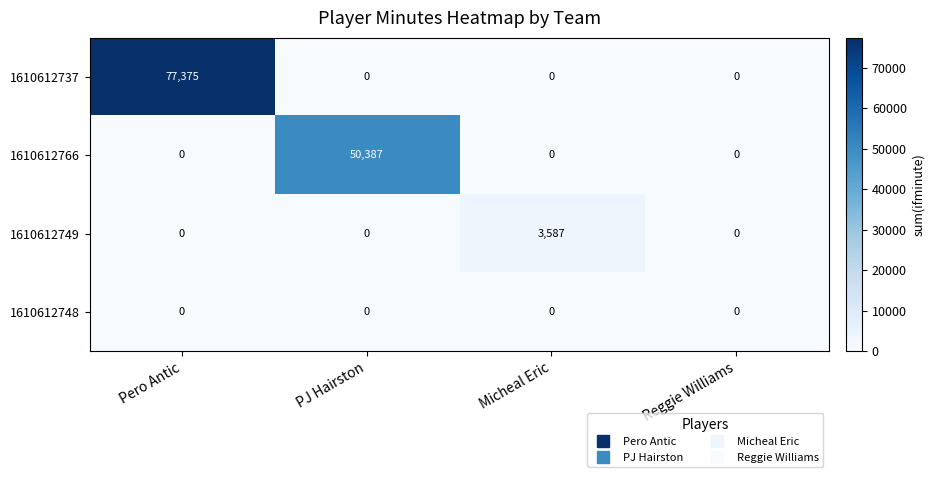

How many categories are shown in the chart?

4